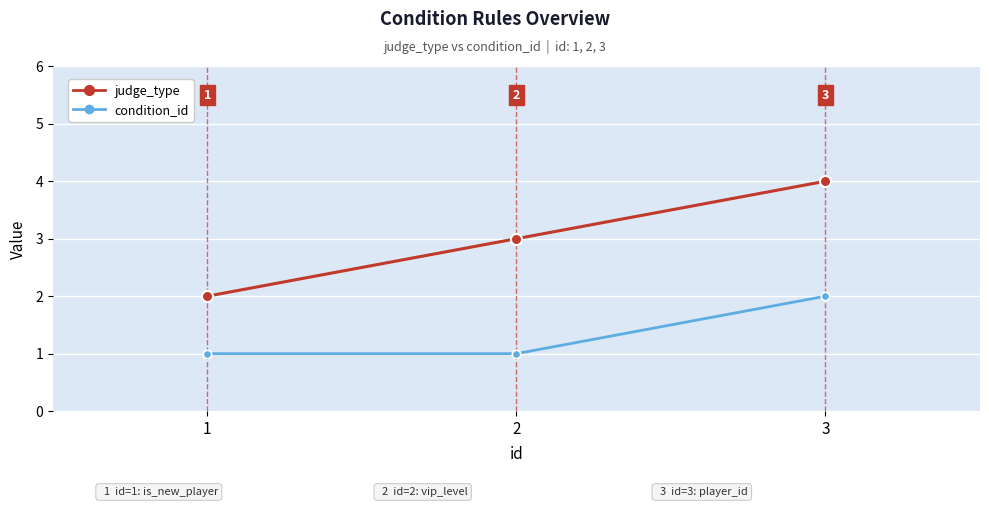

What is the difference between the condition_id values at 2 and 3?

1